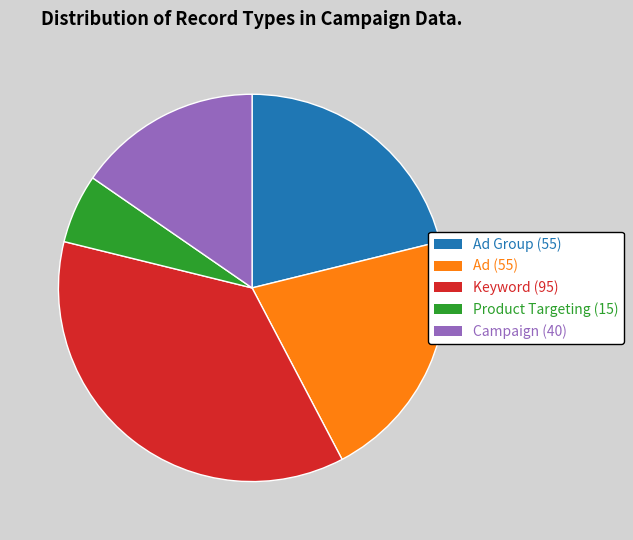

Which has a higher value, Campaign (40) or Ad Group (55)?

Ad Group (55)